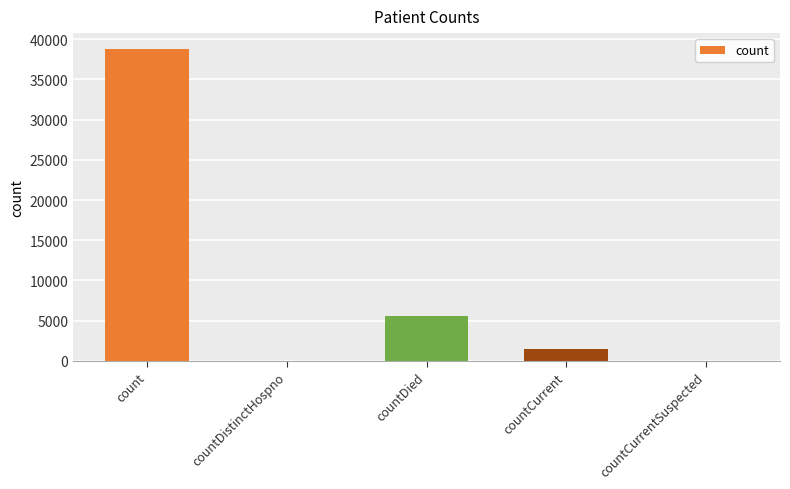

What is the change in value from countDied to countCurrentSuspected?

-5626